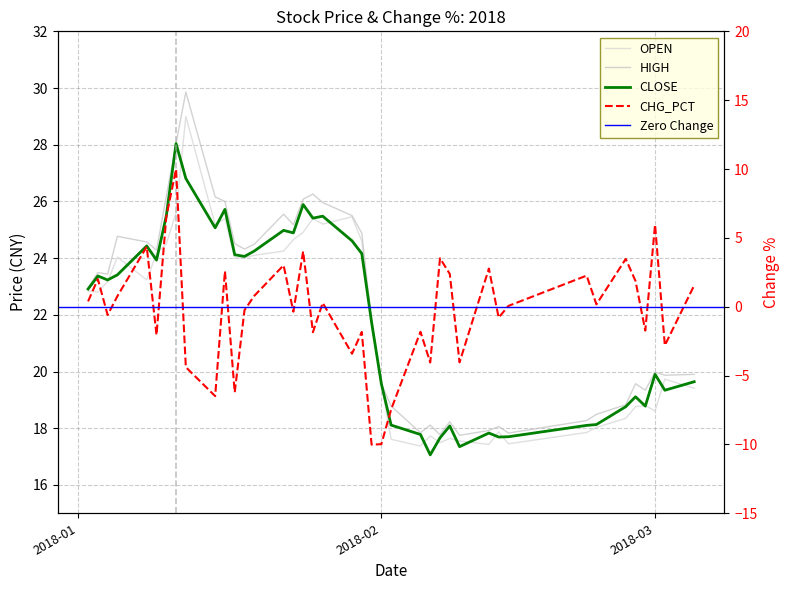

The value of HIGH at 2018-03-05 is 19.9. True or false?

True